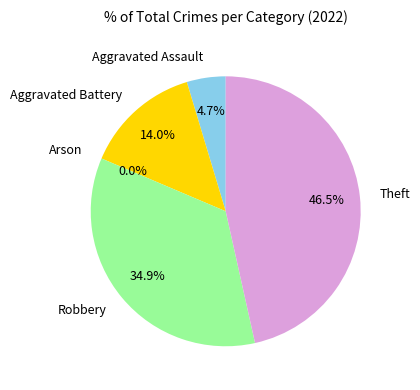

Approximately how many times larger is the value at Aggravated Battery compared to Theft?

0.3